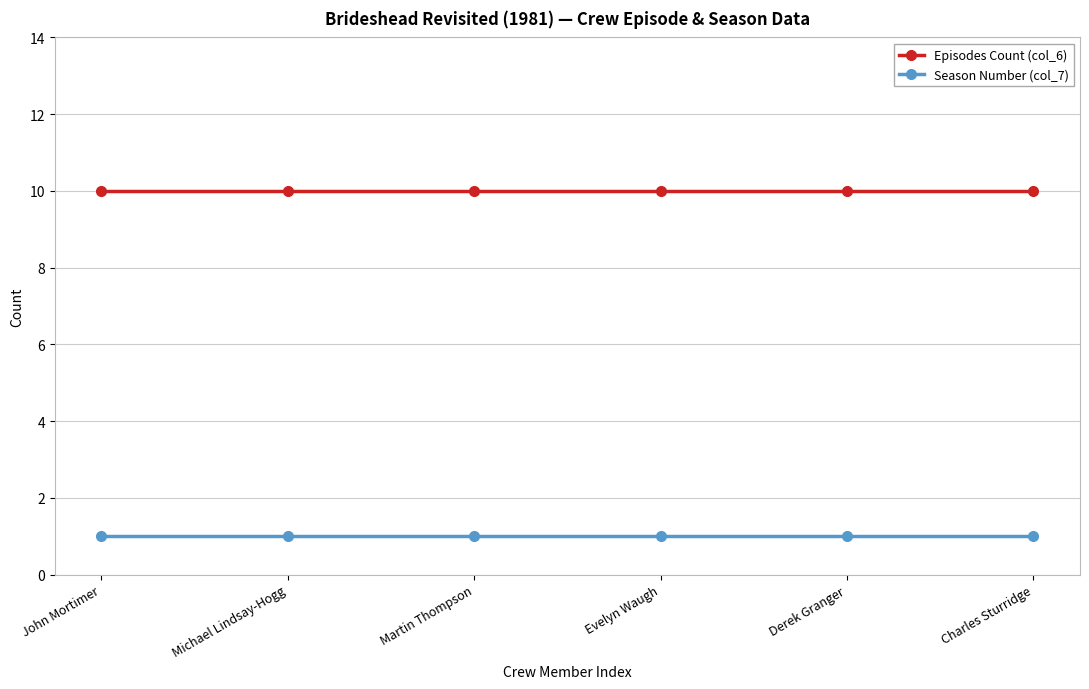

Is this an area chart (filled region under the line)?

No